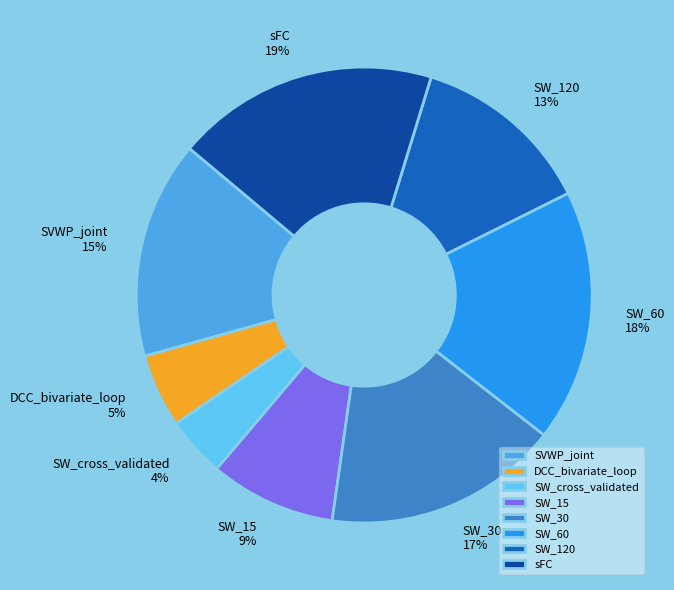

Count the number of slices in the pie.

8